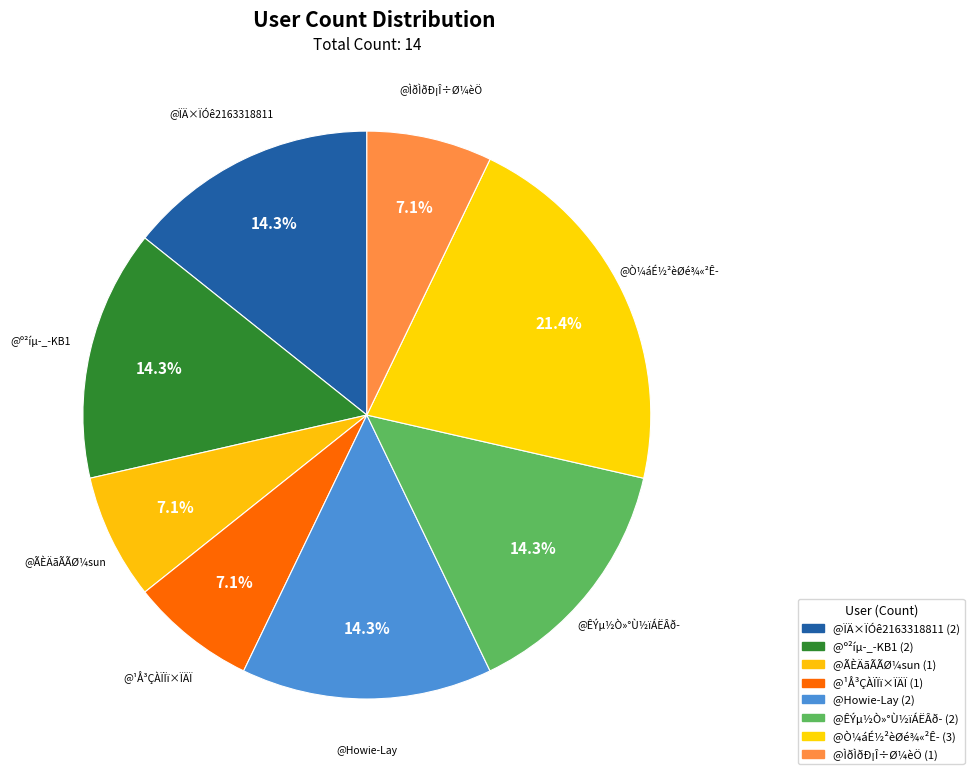

Rank the categories by value from lowest to highest.

@ÃÈÄãÃÃØ¼sun, @¹Å³ÇÀÏÏï×ÏÄÏ, @ÌðÌðÐ¡Î÷Ø¼èÖ, @ÏÄ×ÏÓê2163318811, @º²íµ-_-KB1, @Howie-Lay, @ÊÝµ½Ò»°Ù½ïÁËÂð-, @Ò¼áÉ½²èØé¾«²Ê-